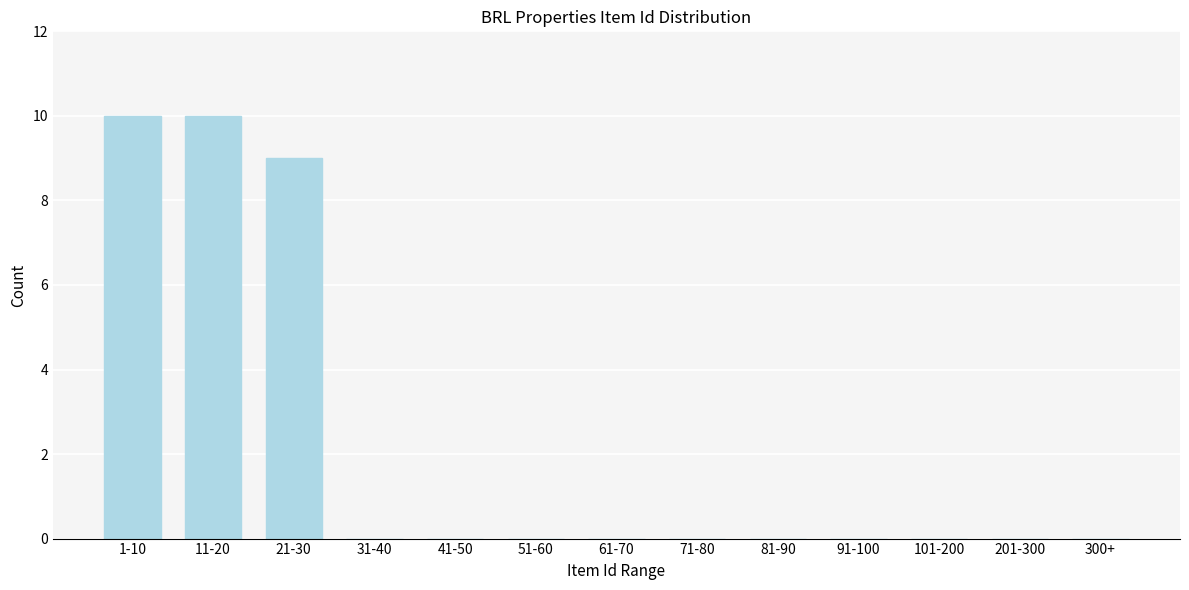

Reading right to left, transcribe all the data shown in this chart.

300+=0	201-300=0	101-200=0	91-100=0	81-90=0	71-80=0	61-70=0	51-60=0	41-50=0	31-40=0	21-30=9	11-20=10	1-10=10